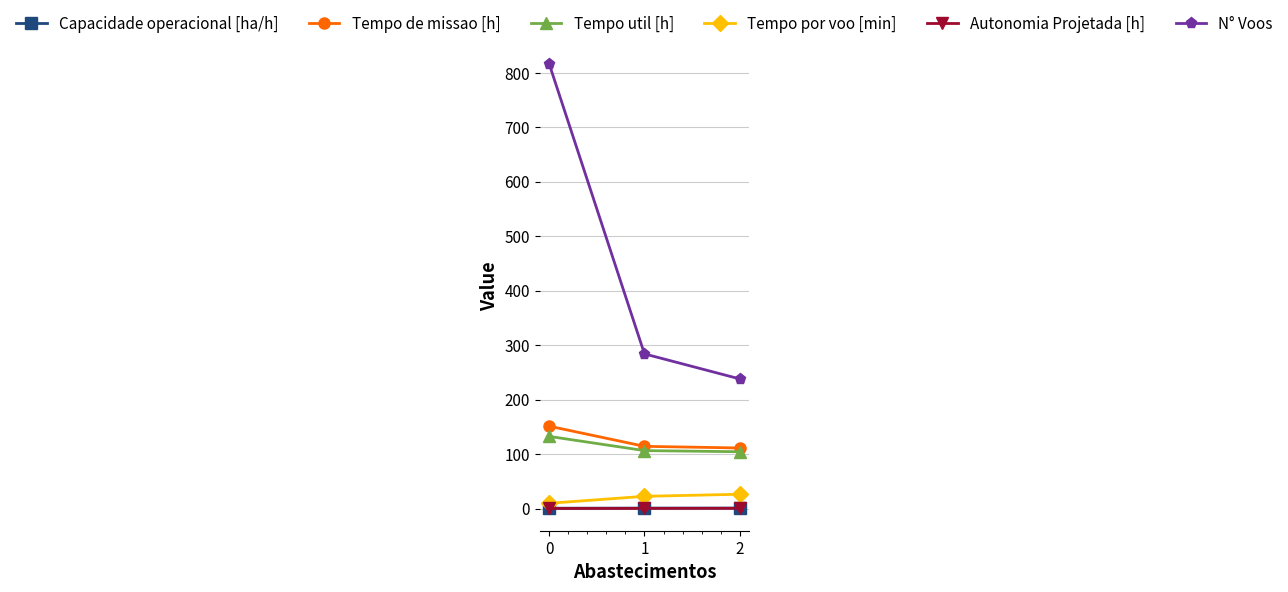

What is the value of the Tempo de missao [h] point at the 3rd from the left?

111.2